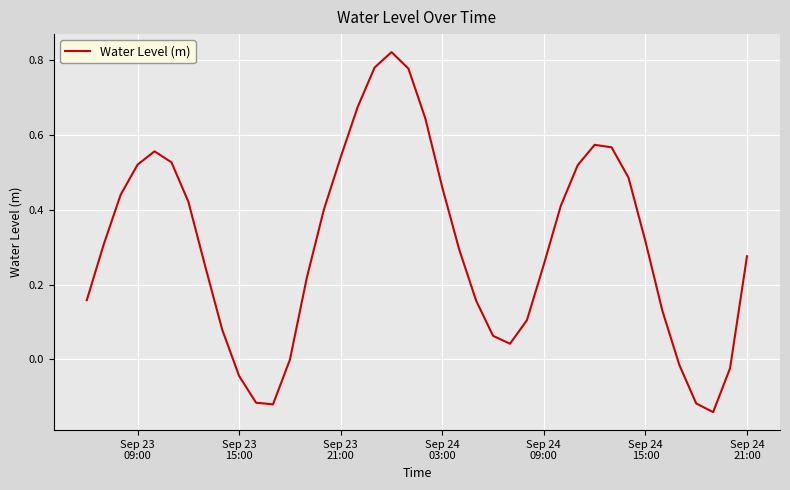

What is the difference between the maximum and minimum values?

1.0